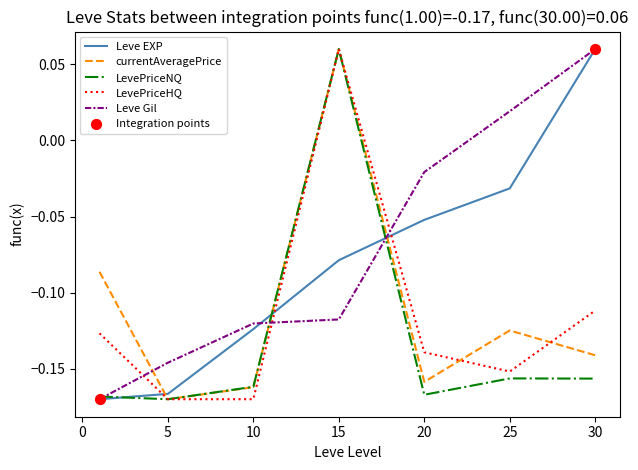

After their last crossing, which series has the higher values: Leve Gil or LevePriceHQ?

Leve Gil